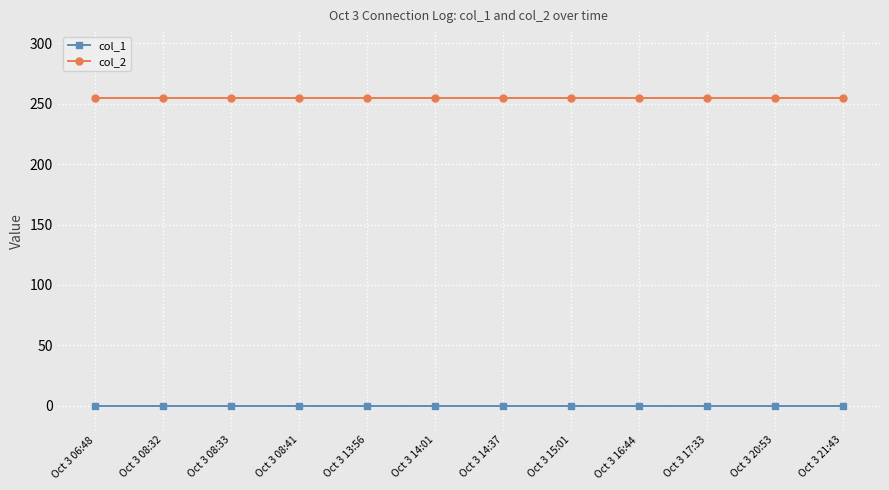

Does the chart display data point markers on the line(s)?

Yes